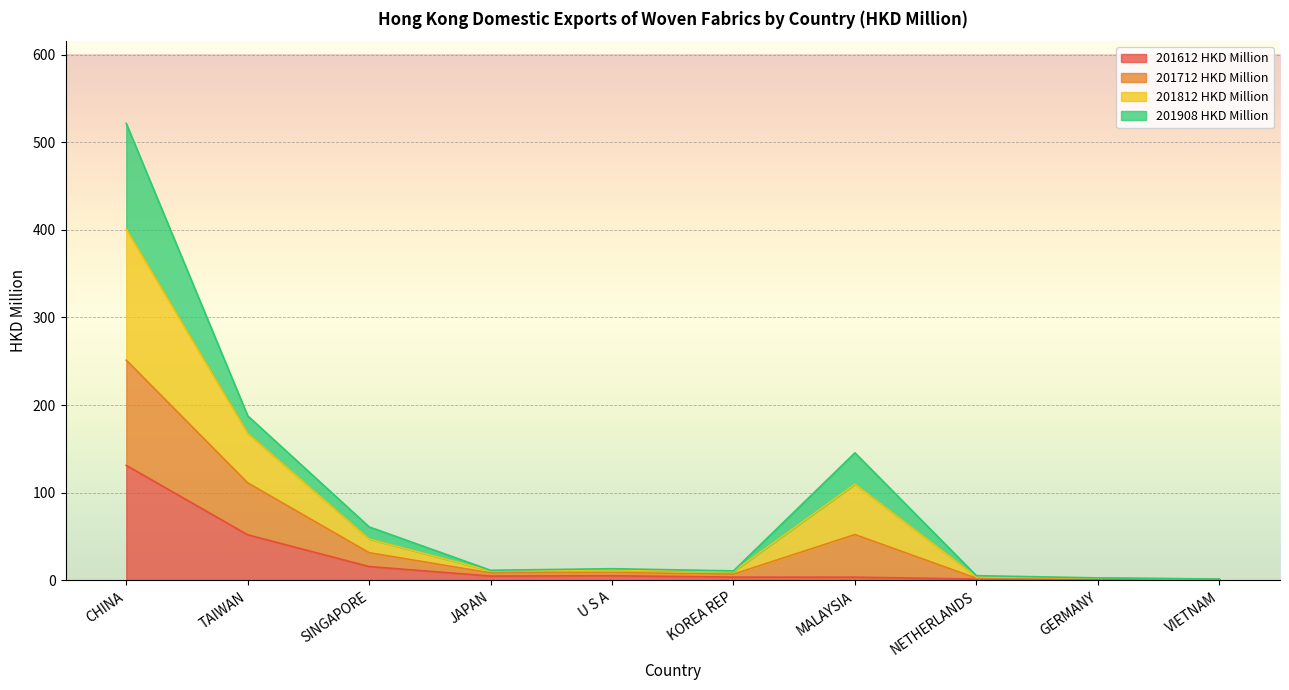

At which category is the sum across all series the highest?

CHINA